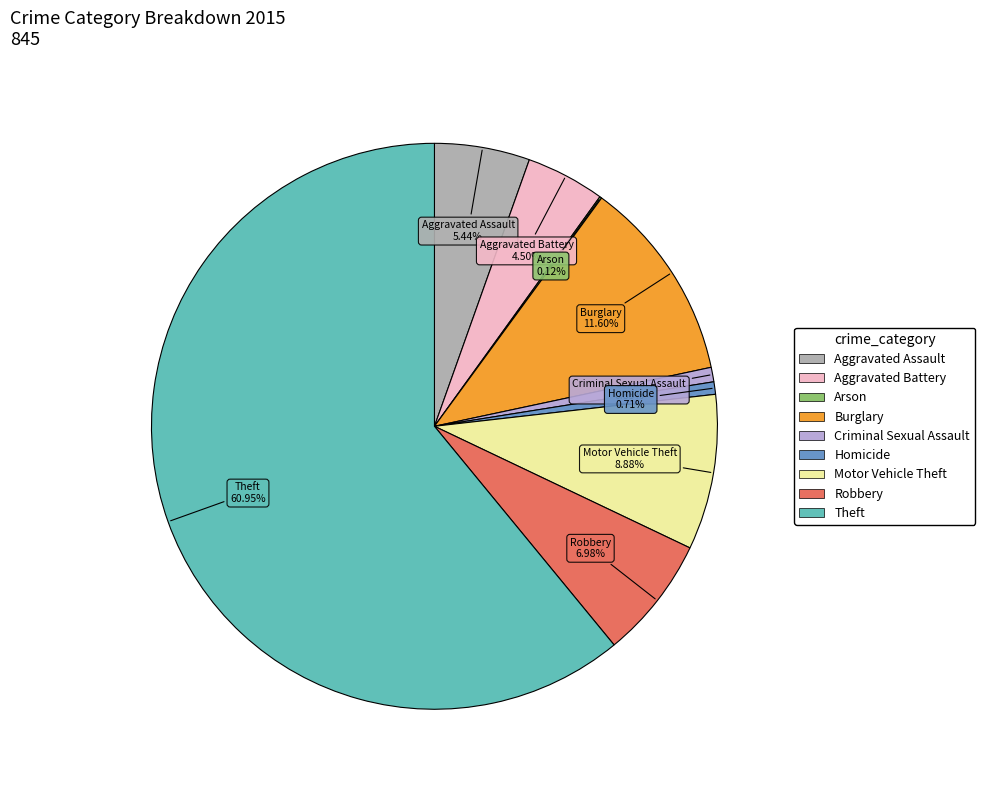

What percentage is the Theft slice, to the nearest percent?

61%